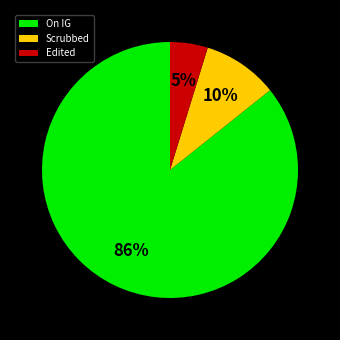

To the nearest percent, what is the average slice percentage?

33%